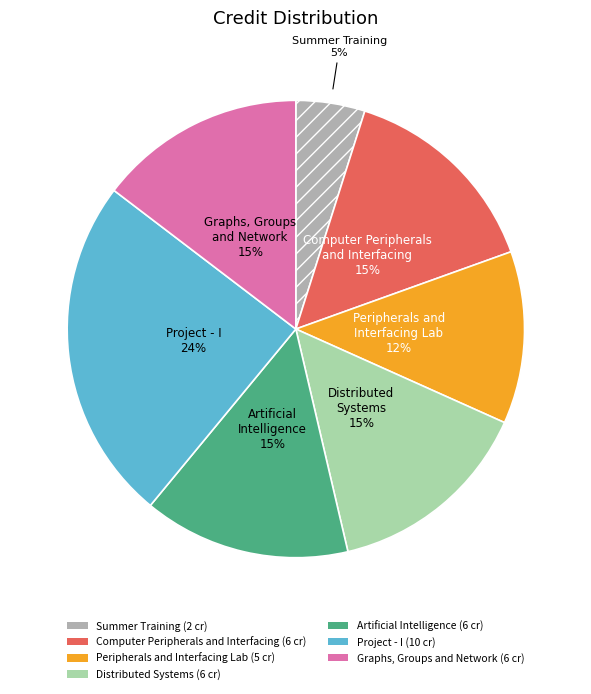

Is there a majority slice in this chart?

No